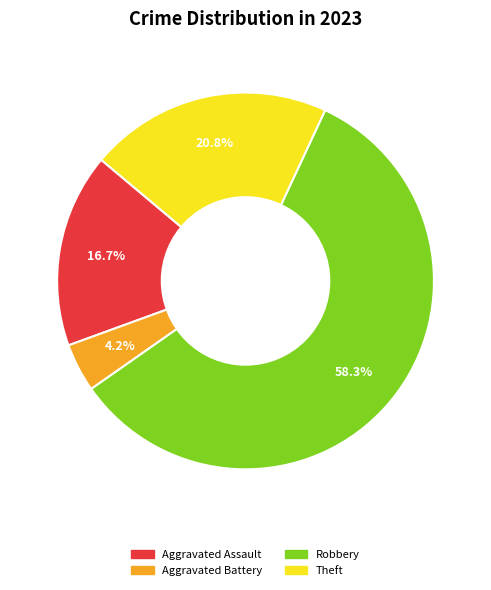

Is there a majority slice in this chart?

Yes